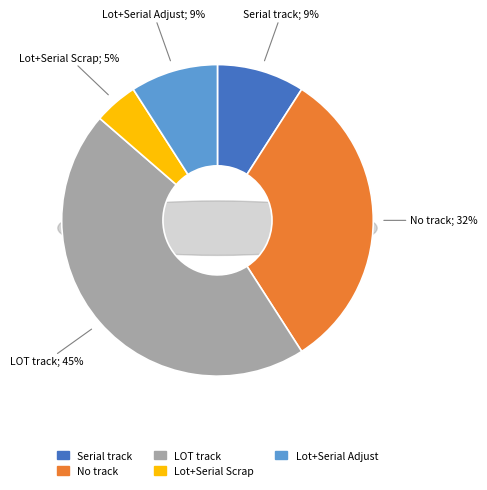

Rank the categories by value from lowest to highest.

multidiv serial (Lot and serial track) Scrap, multidiv Serial track (Serial track), multidiv serial (Lot and serial track) Adjust, multidiv no track (no track), multidiv LOT (Lot track)